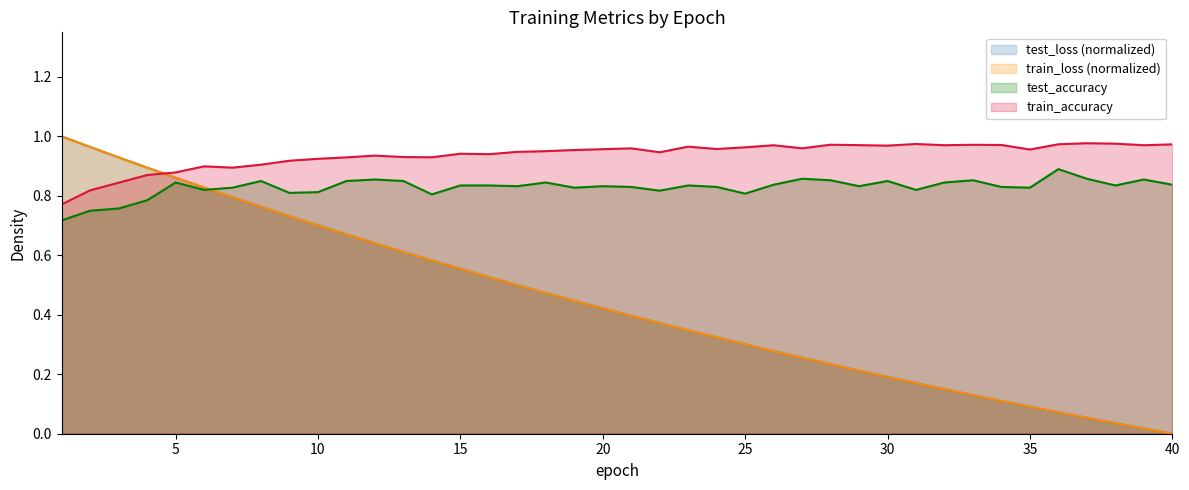

How many interior local peaks does the train_accuracy series have?

10